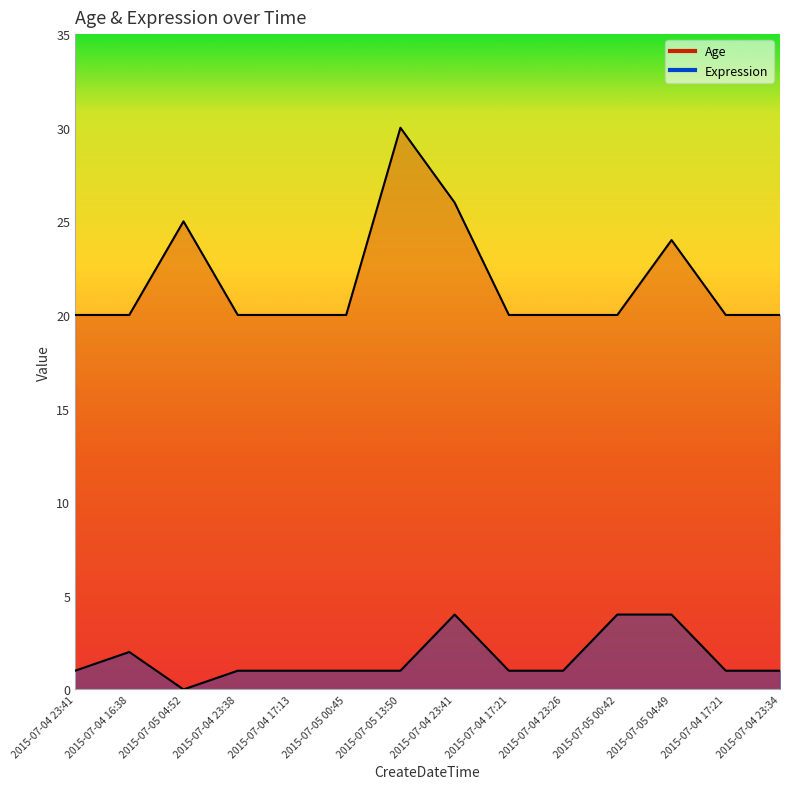

Which label corresponds to the smallest value in the chart?

2015-07-05 04:52